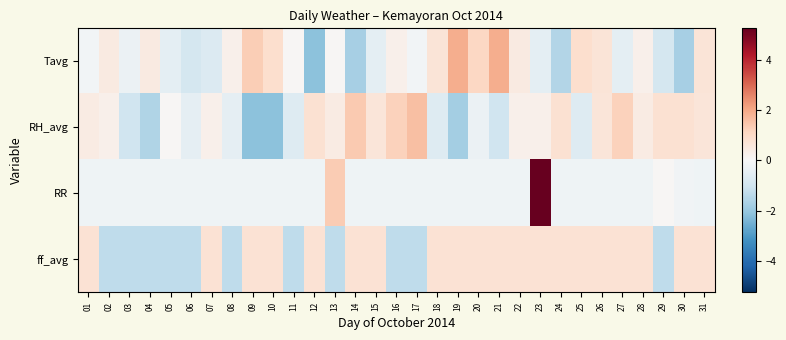

Count the number of data series in this chart.

4